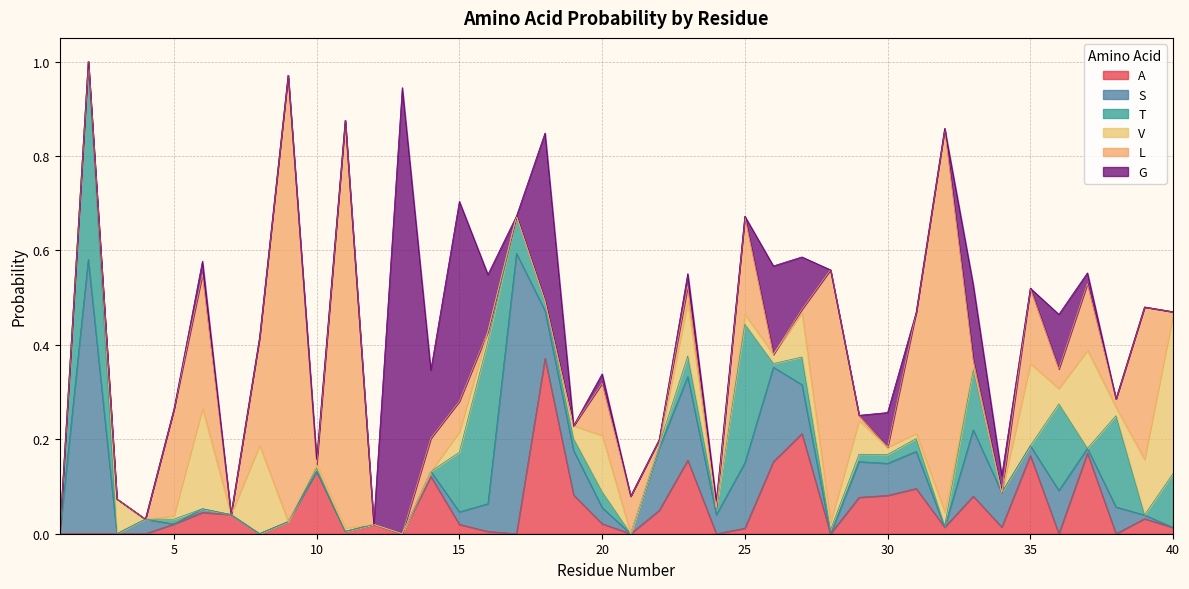

Is it true that L equals 0.3 at 39?

True